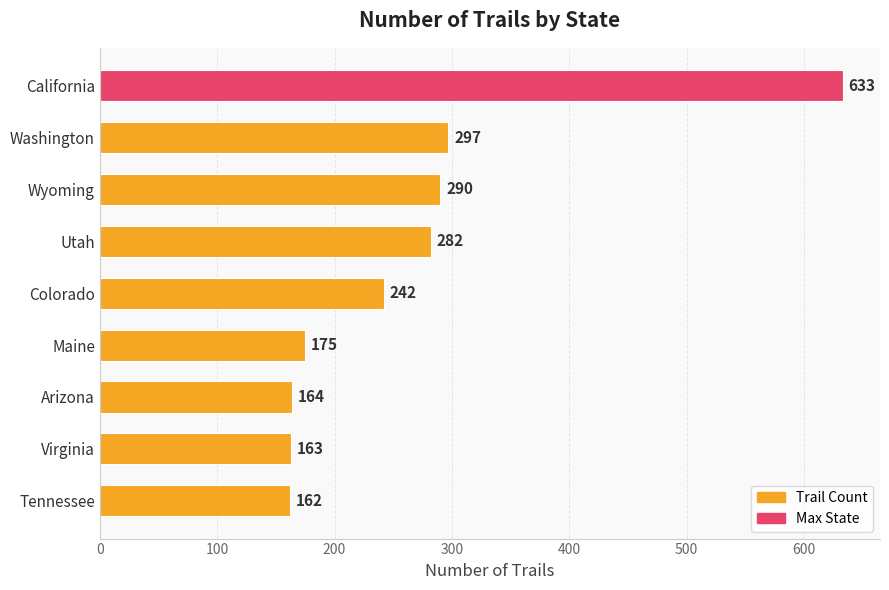

What is the change in value from California to Utah?

-351